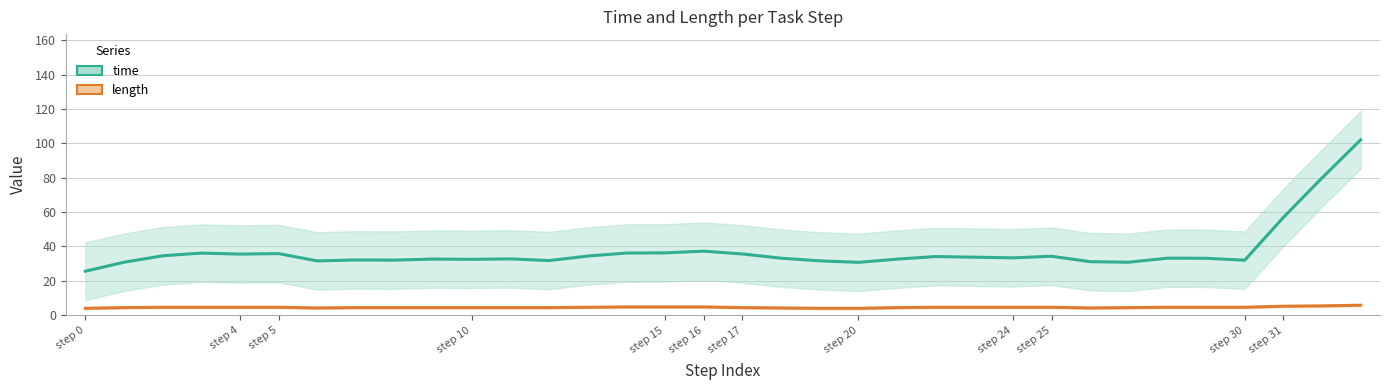

How many lines are shown in the chart?

2